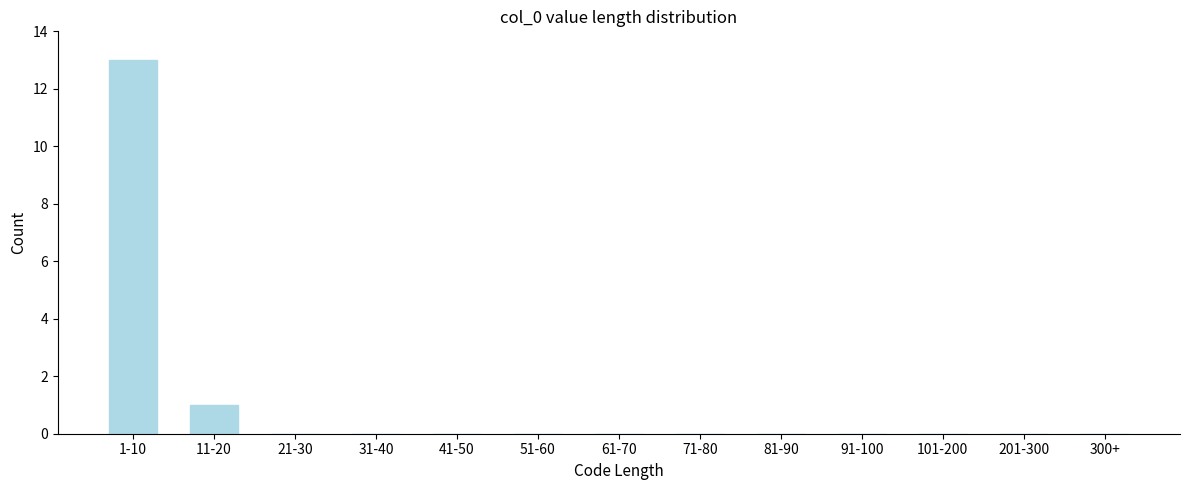

Reading left to right, extract all data points from this chart.

1-10=13	11-20=1	21-30=0	31-40=0	41-50=0	51-60=0	61-70=0	71-80=0	81-90=0	91-100=0	101-200=0	201-300=0	300+=0